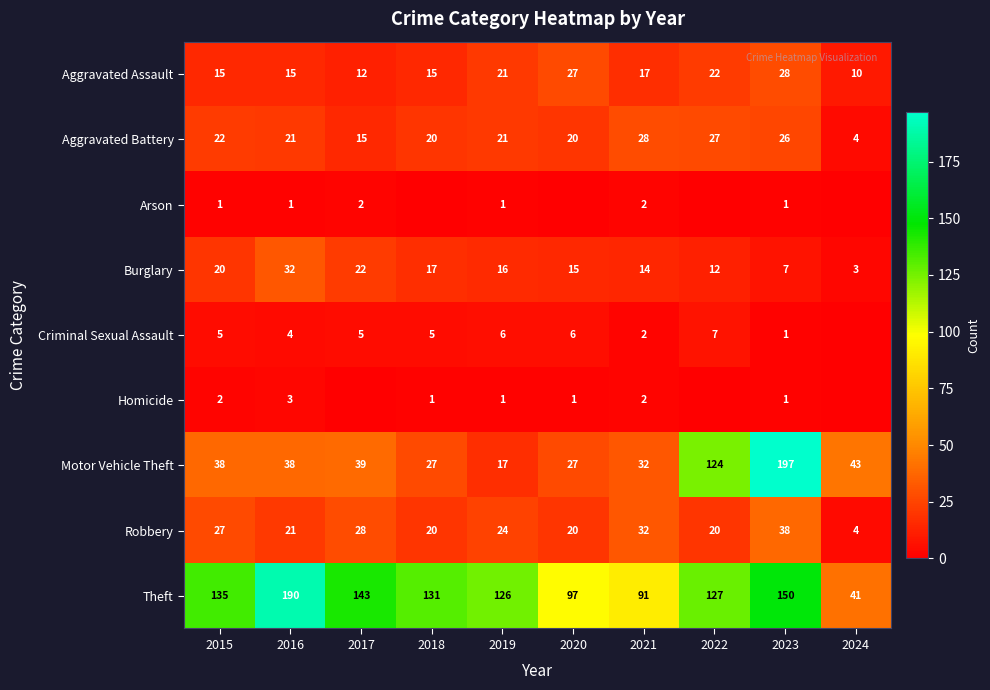

The Theft series shows 91 at 2021. True or false?

True